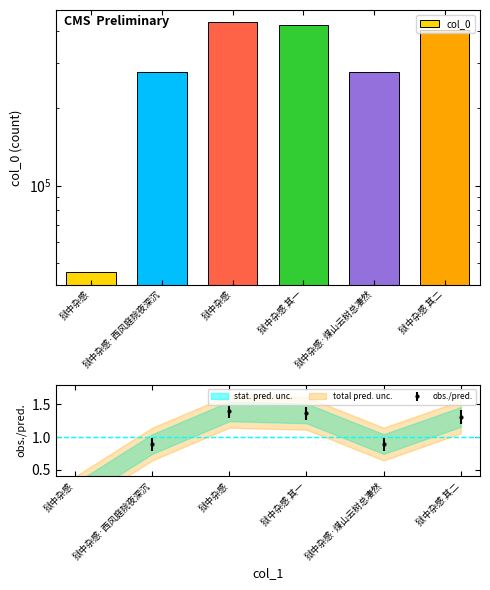

The chart shows a value of 45931 at 狱中杂感. True or false?

True